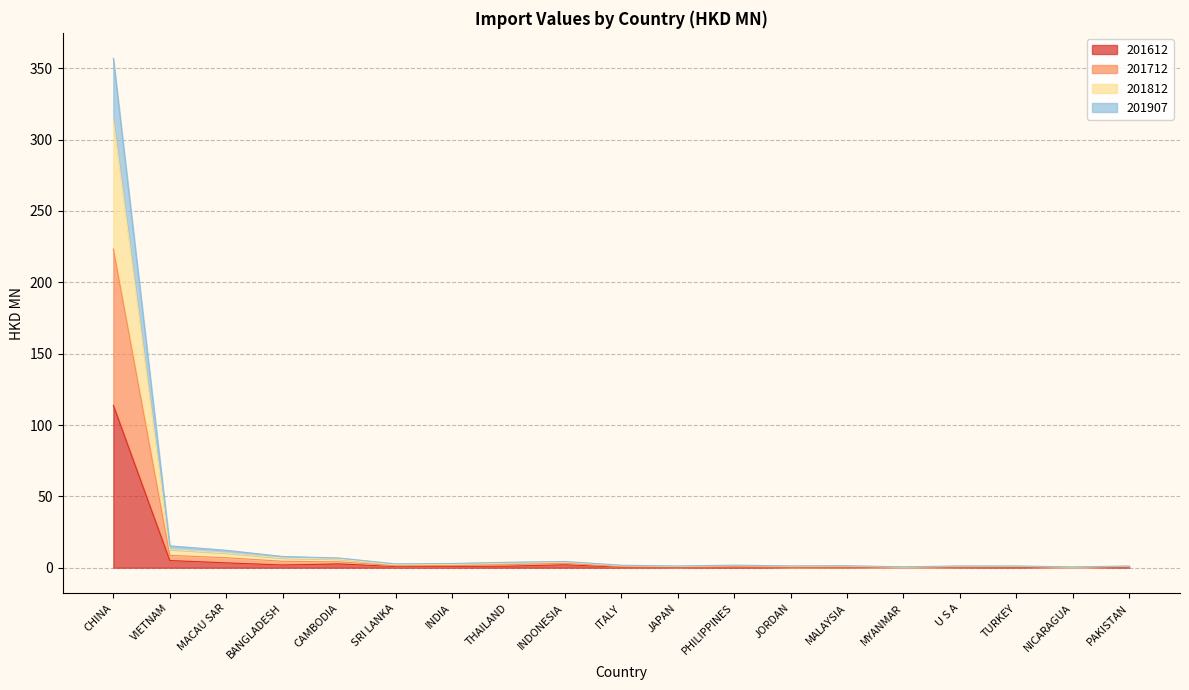

At which category does 201712 reach its first local valley?

SRI LANKA